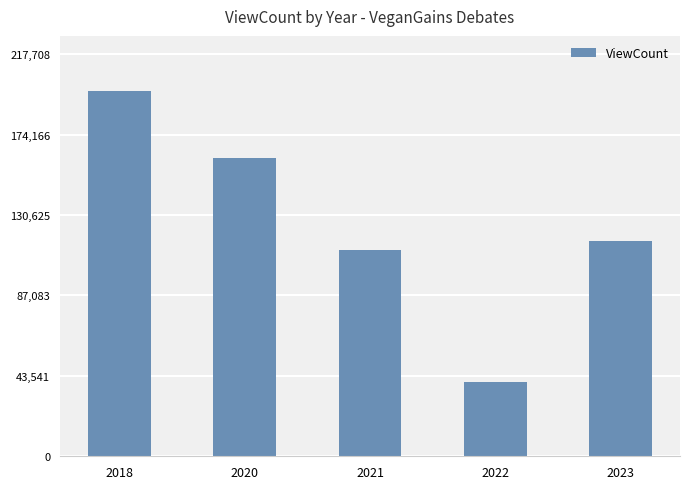

What is the change in value from 2018 to 2020?

-36676